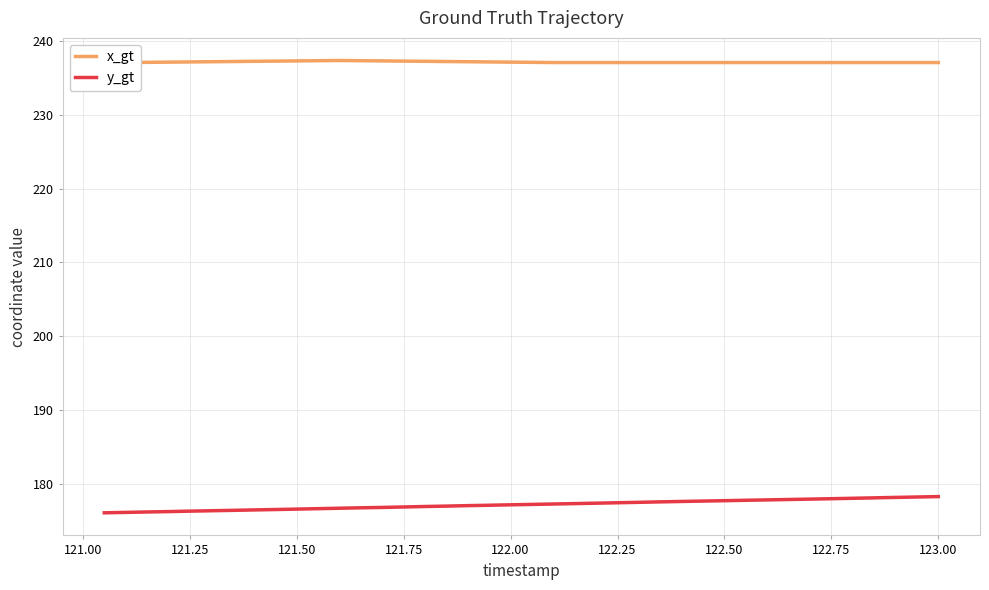

True or false: x_gt has more than 1 interior local peaks.

False